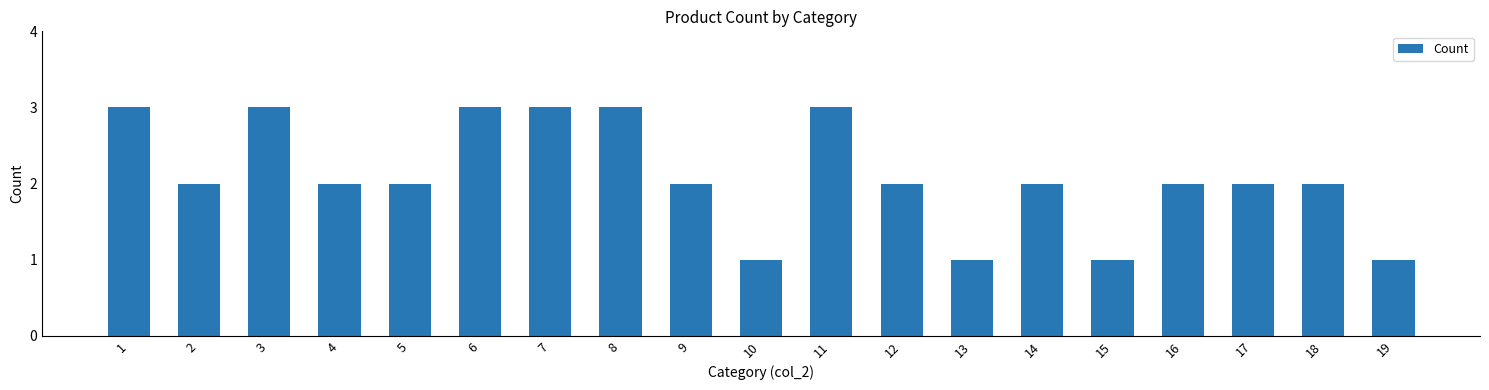

How many bars are there in total?

19